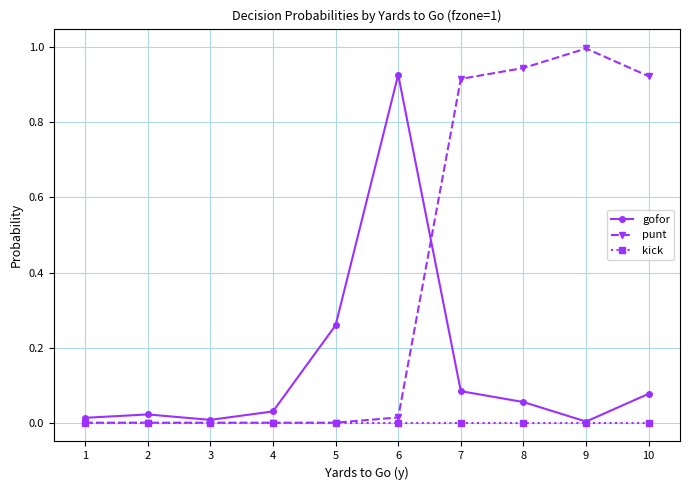

Which series changed the most between 3 and 5?

gofor